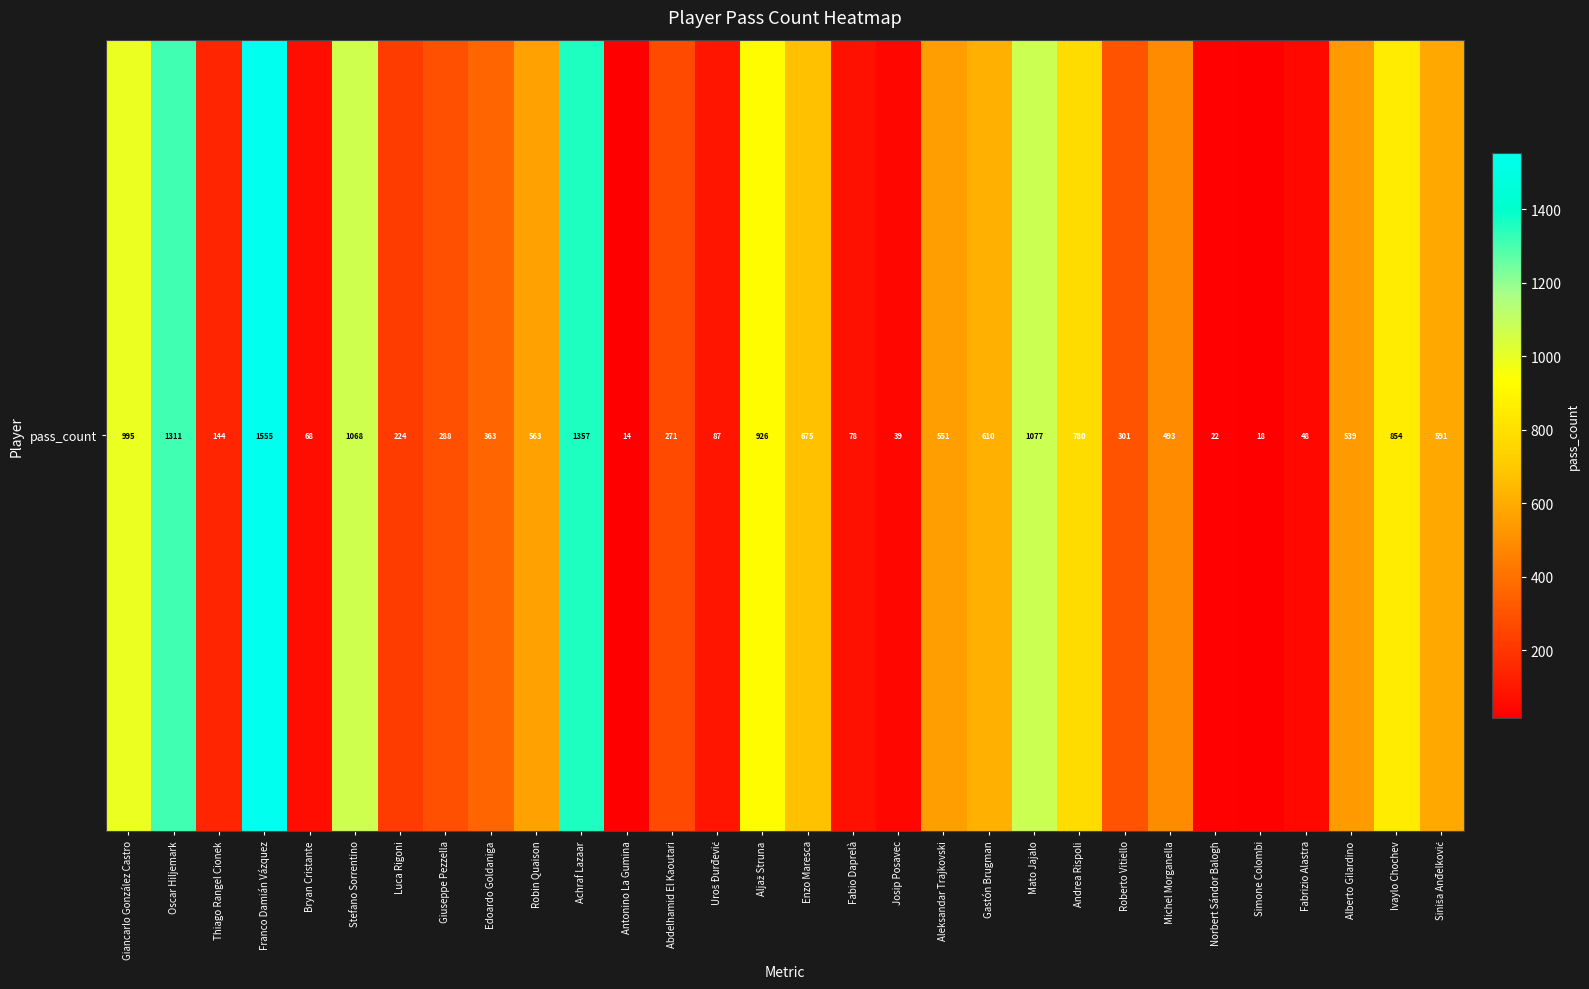

At which category does the chart reach its minimum across all series?

Antonino La Gumina